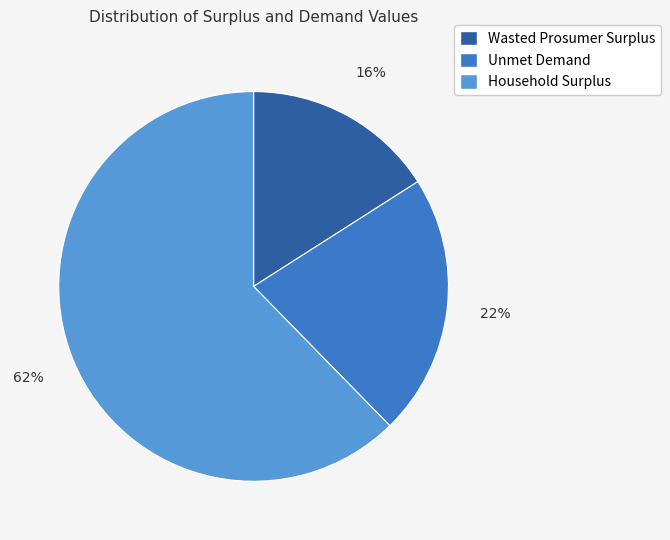

Which category has the smallest portion of the pie?

Wasted Prosumer Surplus